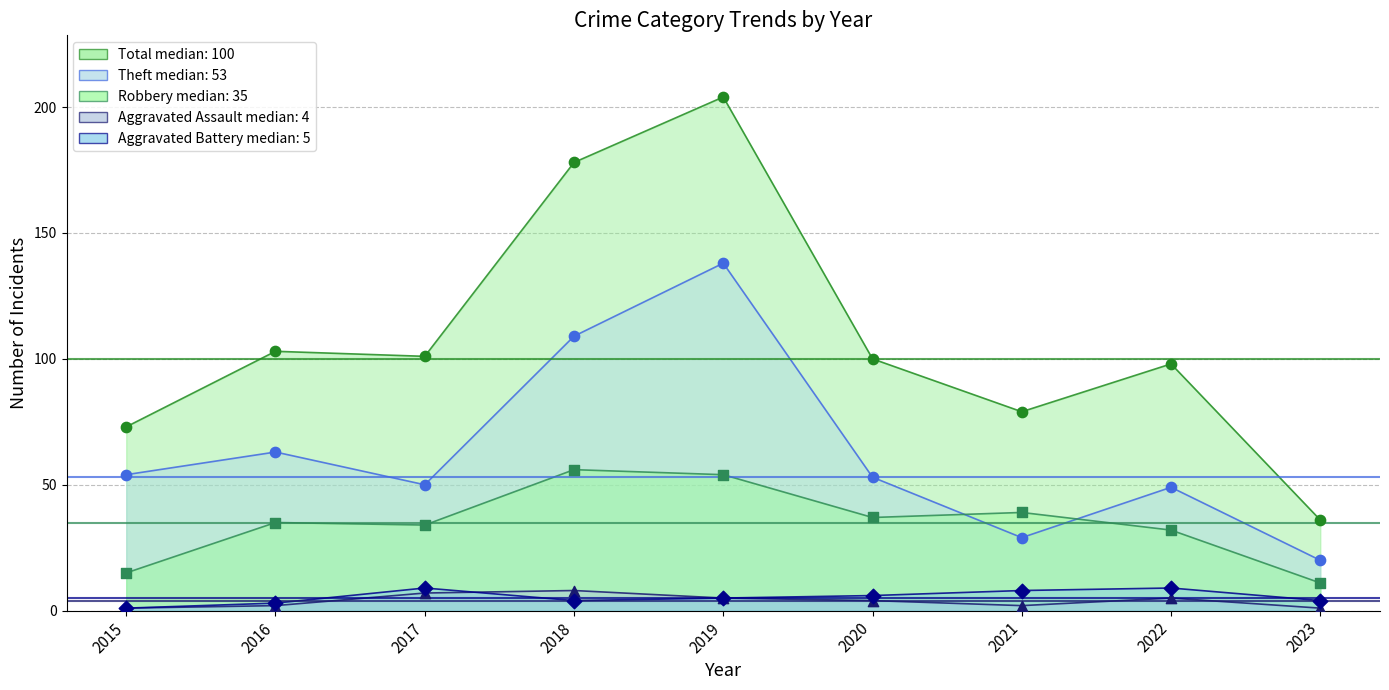

Which series has the widest spread of Y values?

Total